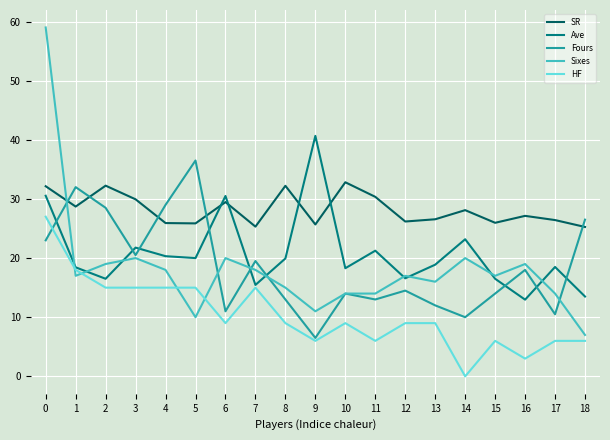

Which series has the widest spread of values?

Sixes